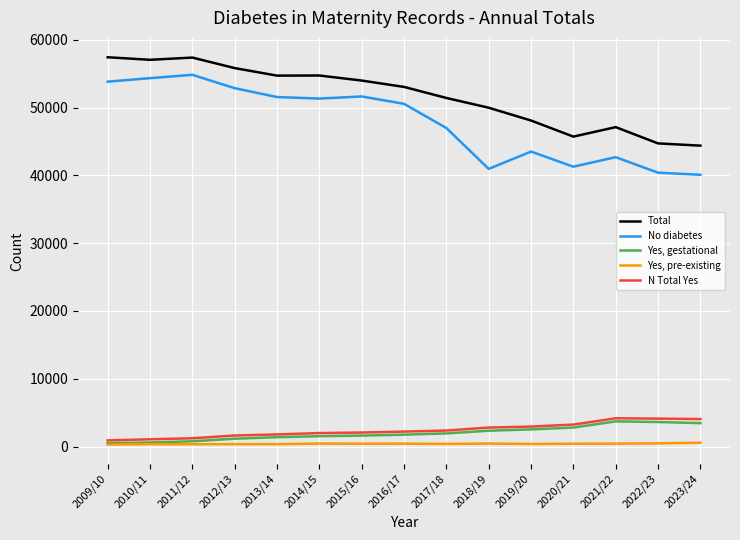

List the series in order of their peak value, highest first.

Total, No diabetes, N Total Yes, Yes, gestational, Yes, pre-existing